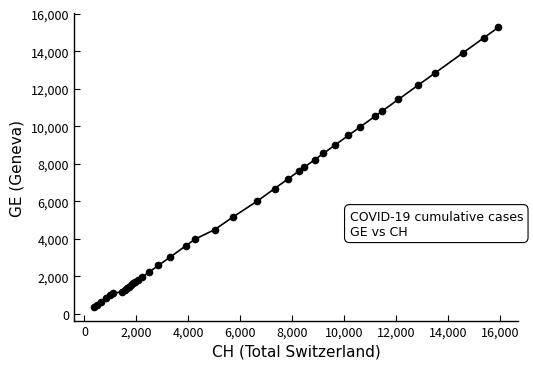

What is the sum of all values?

225656